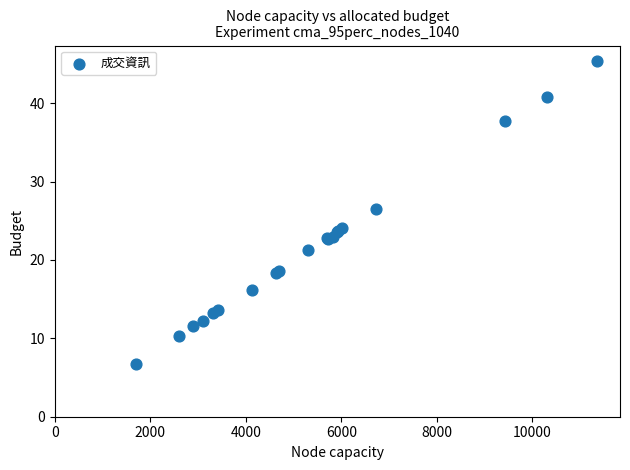

What Y value in the scatter plot is closest to 26?

26.6